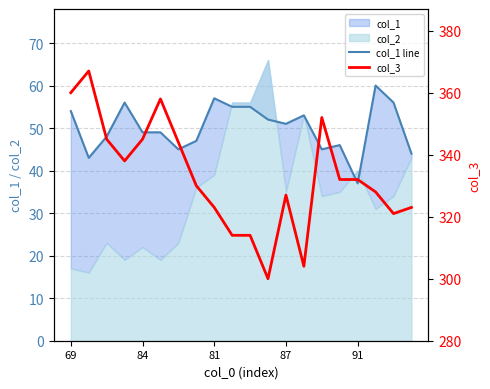

What is the difference between the col_3 values at 12 and 87?

11